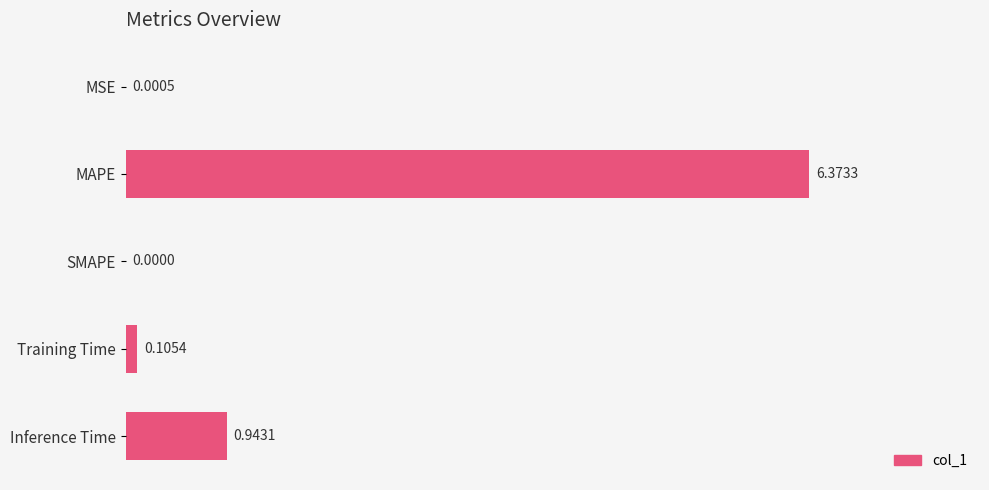

What is the sum of all values?

7.4